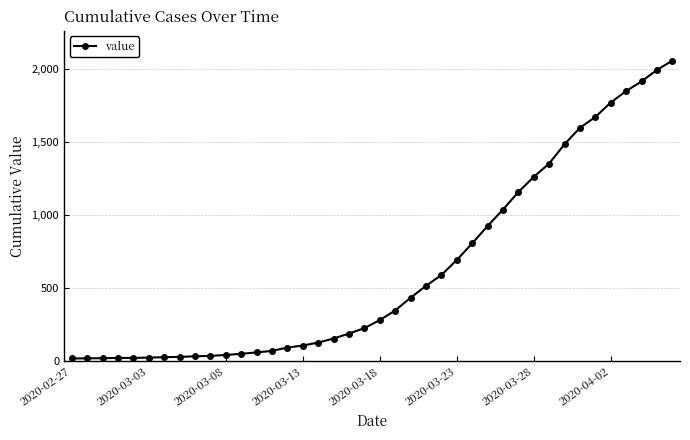

Count the number of data series in this chart.

1